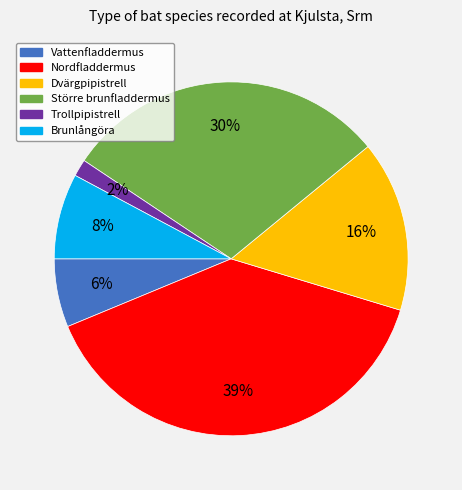

Do Trollpipistrell and Större brunfladdermus together represent more than half of the pie?

No